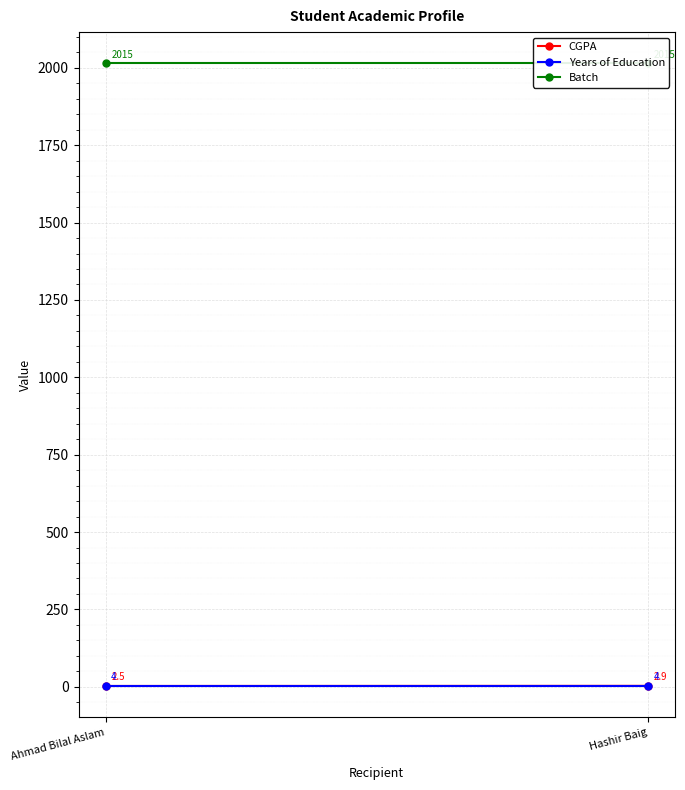

How many data points does each series have?

2